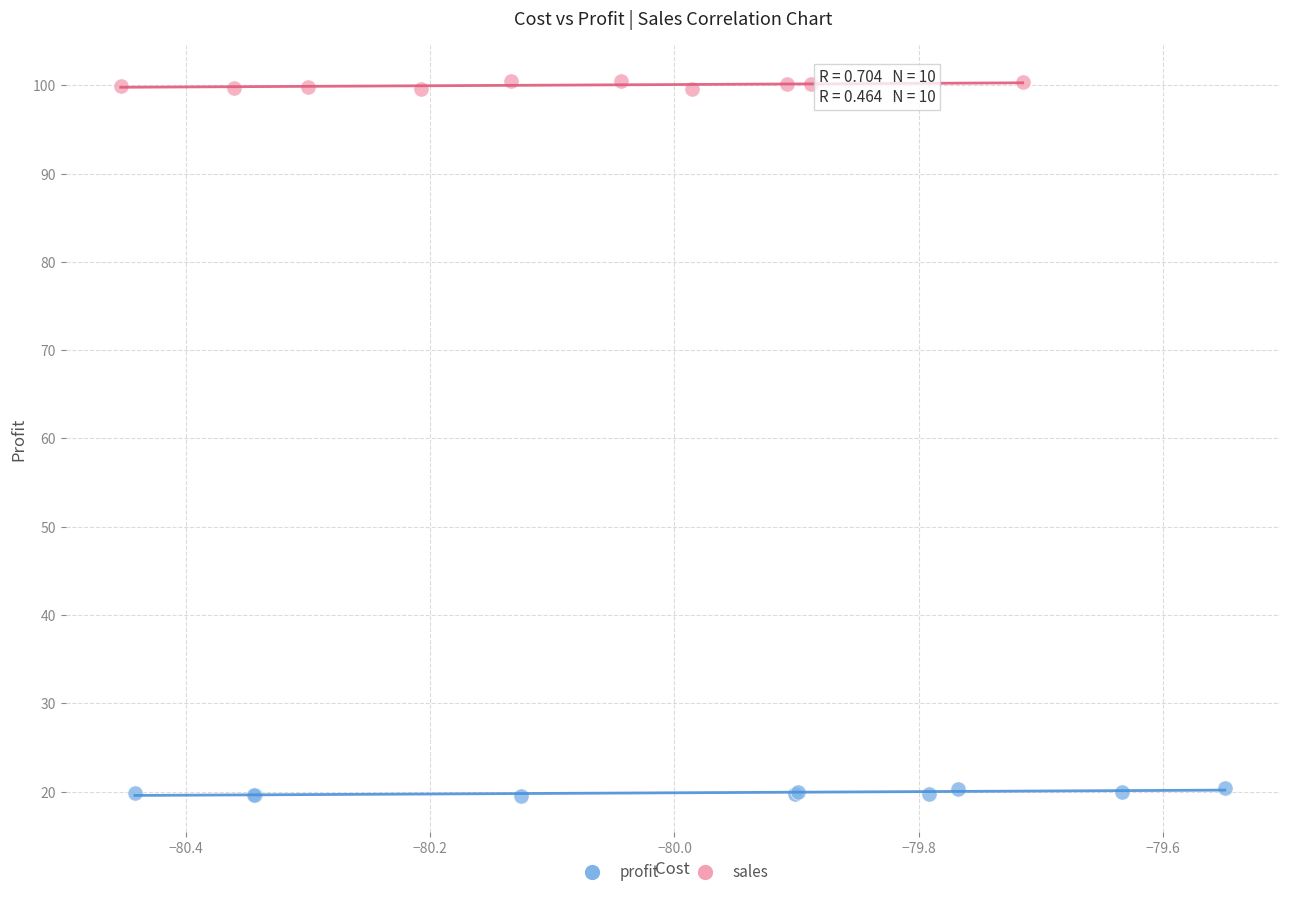

Which series contains the highest Y value?

sales